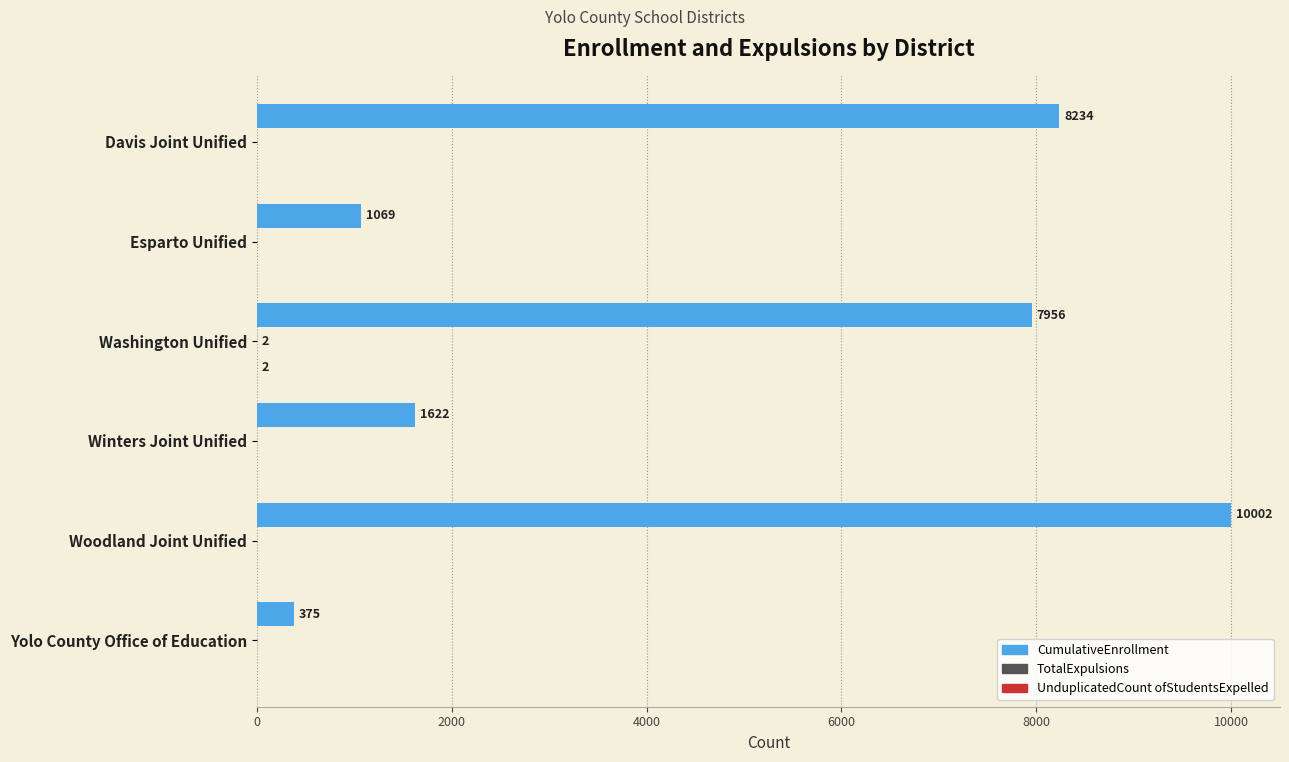

What is the total value across all series at Woodland Joint Unified?

10002